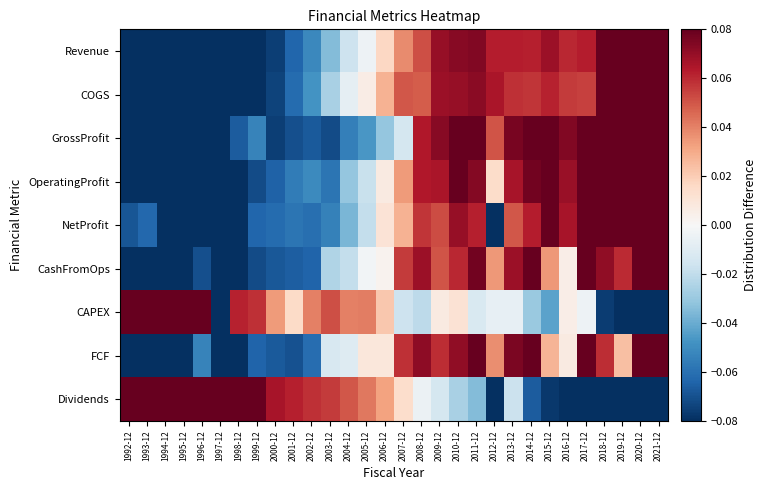

Reading left to right, what are all the values shown in this chart?

Revenue: 1992-12=-0.1	1993-12=-0.1	1994-12=-0.1	1995-12=-0.1	1996-12=-0.1	1997-12=-0.1	1998-12=-0.1	1999-12=-0.1	2000-12=-0.1	2001-12=-0.1	2002-12=-0.1	2003-12=-0.0	2004-12=-0.0	2005-12=-0.0	2006-12=0.0	2007-12=0.0	2008-12=0.1	2009-12=0.1	2010-12=0.1	2011-12=0.1	2012-12=0.1	2013-12=0.1	2014-12=0.1	2015-12=0.1	2016-12=0.1	2017-12=0.1	2018-12=0.1	2019-12=0.1	2020-12=0.1	2021-12=0.1
COGS: 1992-12=-0.1	1993-12=-0.1	1994-12=-0.1	1995-12=-0.1	1996-12=-0.1	1997-12=-0.1	1998-12=-0.1	1999-12=-0.1	2000-12=-0.1	2001-12=-0.1	2002-12=-0.0	2003-12=-0.0	2004-12=-0.0	2005-12=0.0	2006-12=0.0	2007-12=0.0	2008-12=0.0	2009-12=0.1	2010-12=0.1	2011-12=0.1	2012-12=0.1	2013-12=0.1	2014-12=0.1	2015-12=0.1	2016-12=0.1	2017-12=0.1	2018-12=0.1	2019-12=0.1	2020-12=0.1	2021-12=0.1
GrossProfit: 1992-12=-0.1	1993-12=-0.1	1994-12=-0.1	1995-12=-0.1	1996-12=-0.1	1997-12=-0.1	1998-12=-0.1	1999-12=-0.1	2000-12=-0.1	2001-12=-0.1	2002-12=-0.1	2003-12=-0.1	2004-12=-0.1	2005-12=-0.0	2006-12=-0.0	2007-12=-0.0	2008-12=0.1	2009-12=0.1	2010-12=0.1	2011-12=0.1	2012-12=0.1	2013-12=0.1	2014-12=0.1	2015-12=0.1	2016-12=0.1	2017-12=0.1	2018-12=0.1	2019-12=0.1	2020-12=0.1	2021-12=0.1
OperatingProfit: 1992-12=-0.1	1993-12=-0.1	1994-12=-0.1	1995-12=-0.1	1996-12=-0.1	1997-12=-0.1	1998-12=-0.1	1999-12=-0.1	2000-12=-0.1	2001-12=-0.1	2002-12=-0.1	2003-12=-0.1	2004-12=-0.0	2005-12=-0.0	2006-12=0.0	2007-12=0.0	2008-12=0.1	2009-12=0.1	2010-12=0.1	2011-12=0.1	2012-12=0.0	2013-12=0.1	2014-12=0.1	2015-12=0.1	2016-12=0.1	2017-12=0.1	2018-12=0.1	2019-12=0.1	2020-12=0.1	2021-12=0.1
NetProfit: 1992-12=-0.1	1993-12=-0.1	1994-12=-0.1	1995-12=-0.1	1996-12=-0.1	1997-12=-0.1	1998-12=-0.1	1999-12=-0.1	2000-12=-0.1	2001-12=-0.1	2002-12=-0.1	2003-12=-0.1	2004-12=-0.0	2005-12=-0.0	2006-12=0.0	2007-12=0.0	2008-12=0.1	2009-12=0.1	2010-12=0.1	2011-12=0.1	2012-12=-0.1	2013-12=0.0	2014-12=0.1	2015-12=0.1	2016-12=0.1	2017-12=0.1	2018-12=0.1	2019-12=0.1	2020-12=0.1	2021-12=0.1
CashFromOps: 1992-12=-0.1	1993-12=-0.1	1994-12=-0.1	1995-12=-0.1	1996-12=-0.1	1997-12=-0.1	1998-12=-0.1	1999-12=-0.1	2000-12=-0.1	2001-12=-0.1	2002-12=-0.1	2003-12=-0.0	2004-12=-0.0	2005-12=-0.0	2006-12=0.0	2007-12=0.1	2008-12=0.1	2009-12=0.1	2010-12=0.1	2011-12=0.1	2012-12=0.0	2013-12=0.1	2014-12=0.1	2015-12=0.0	2016-12=0.0	2017-12=0.1	2018-12=0.1	2019-12=0.1	2020-12=0.1	2021-12=0.1
CAPEX: 1992-12=0.1	1993-12=0.1	1994-12=0.1	1995-12=0.1	1996-12=0.1	1997-12=-0.1	1998-12=0.1	1999-12=0.1	2000-12=0.0	2001-12=0.0	2002-12=0.0	2003-12=0.1	2004-12=0.0	2005-12=0.0	2006-12=0.0	2007-12=-0.0	2008-12=-0.0	2009-12=0.0	2010-12=0.0	2011-12=-0.0	2012-12=-0.0	2013-12=-0.0	2014-12=-0.0	2015-12=-0.0	2016-12=0.0	2017-12=-0.0	2018-12=-0.1	2019-12=-0.1	2020-12=-0.1	2021-12=-0.1
FCF: 1992-12=-0.1	1993-12=-0.1	1994-12=-0.1	1995-12=-0.1	1996-12=-0.1	1997-12=-0.1	1998-12=-0.1	1999-12=-0.1	2000-12=-0.1	2001-12=-0.1	2002-12=-0.1	2003-12=-0.0	2004-12=-0.0	2005-12=0.0	2006-12=0.0	2007-12=0.1	2008-12=0.1	2009-12=0.1	2010-12=0.1	2011-12=0.1	2012-12=0.0	2013-12=0.1	2014-12=0.1	2015-12=0.0	2016-12=0.0	2017-12=0.1	2018-12=0.1	2019-12=0.0	2020-12=0.1	2021-12=0.1
Dividends: 1992-12=0.1	1993-12=0.1	1994-12=0.1	1995-12=0.1	1996-12=0.1	1997-12=0.1	1998-12=0.1	1999-12=0.1	2000-12=0.1	2001-12=0.1	2002-12=0.1	2003-12=0.1	2004-12=0.0	2005-12=0.0	2006-12=0.0	2007-12=0.0	2008-12=-0.0	2009-12=-0.0	2010-12=-0.0	2011-12=-0.0	2012-12=-0.1	2013-12=-0.0	2014-12=-0.1	2015-12=-0.1	2016-12=-0.1	2017-12=-0.1	2018-12=-0.1	2019-12=-0.1	2020-12=-0.1	2021-12=-0.1